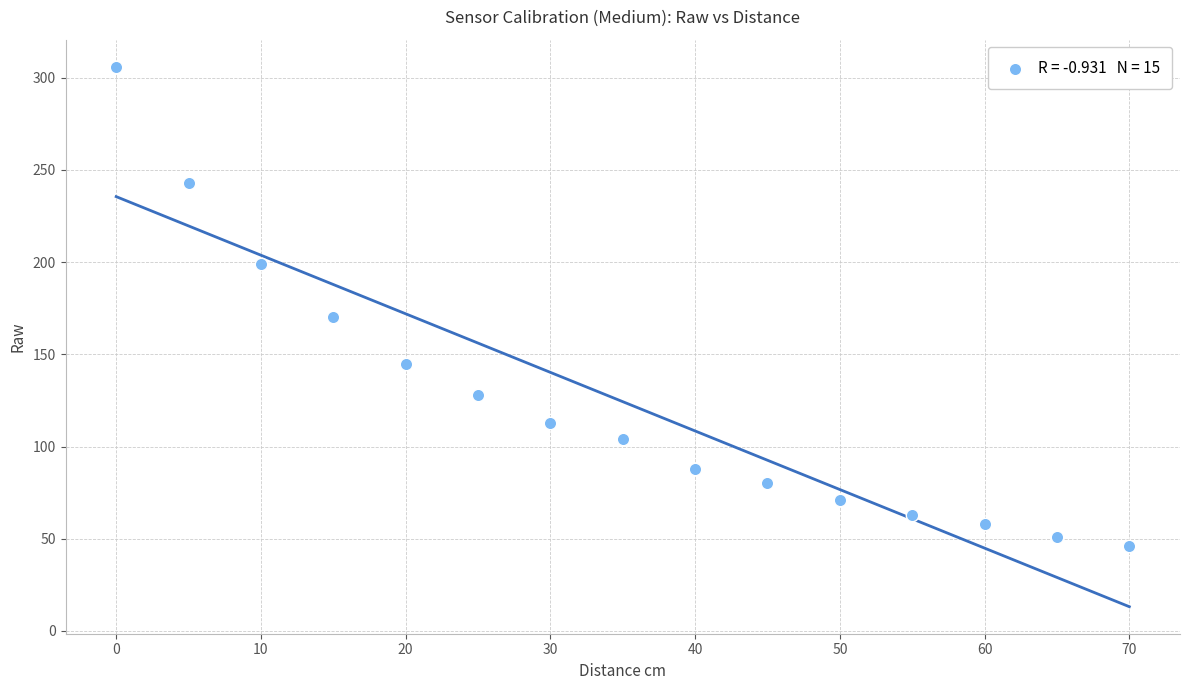

What Y value in the scatter plot is closest to 176?

170